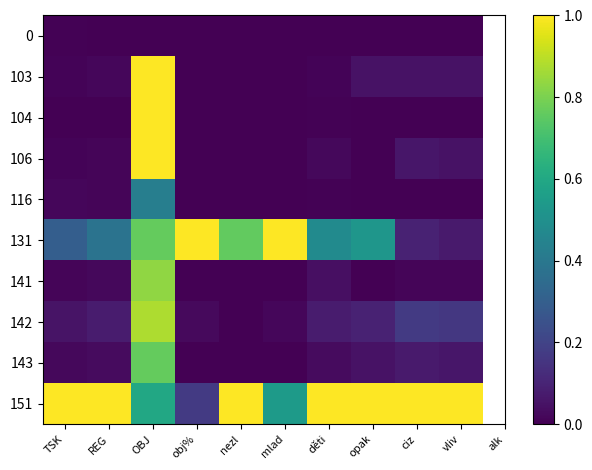

At how many categories does at least one series exceed 0?

10